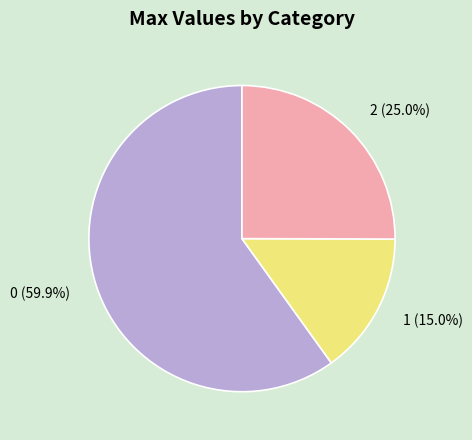

Is there a majority slice in this chart?

Yes